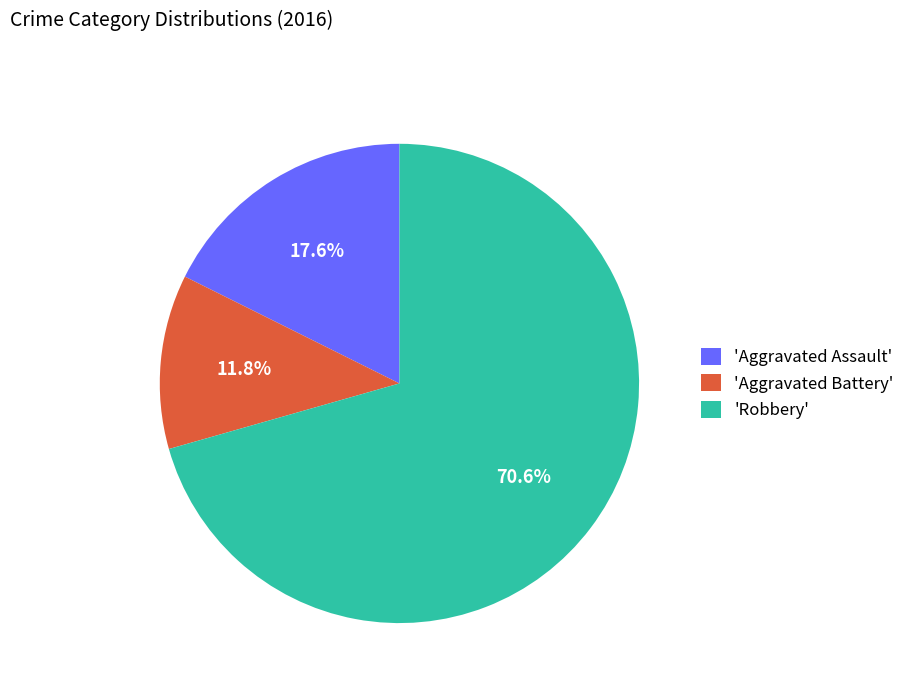

What is the ratio of the value at 'Aggravated Battery' to the value at 'Aggravated Assault'?

0.7